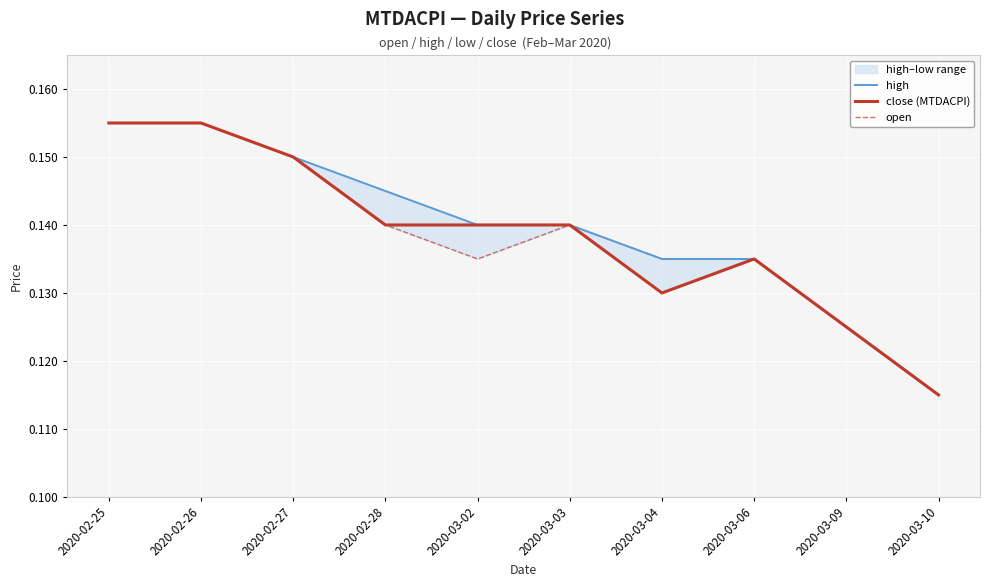

Between 2020-02-28 and 2020-03-09, which is larger?

2020-02-28